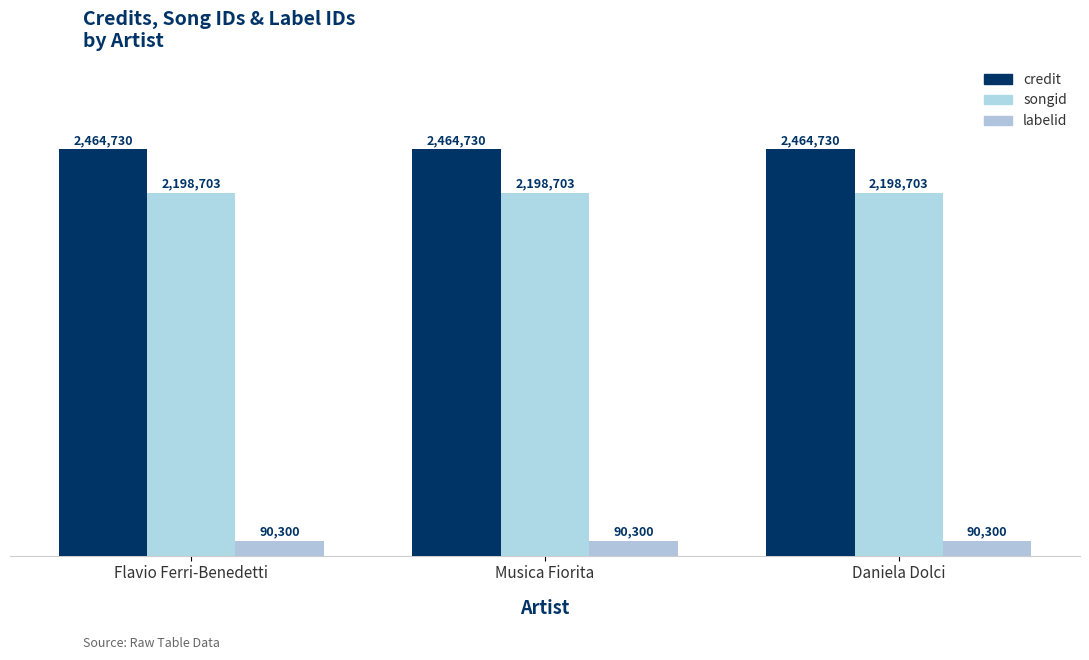

At how many categories does at least one series exceed 792266?

3